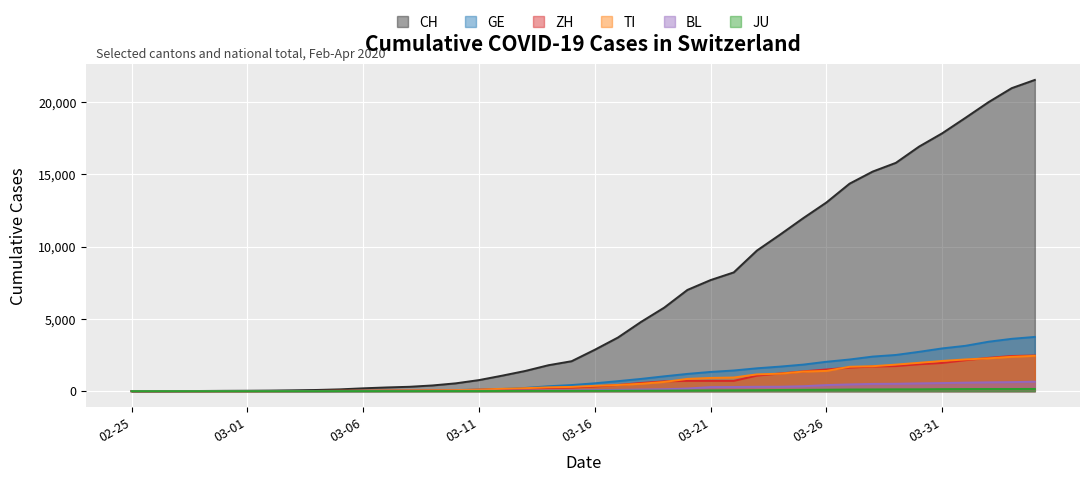

What is the difference between the second highest and second lowest values in the CH series?

20963